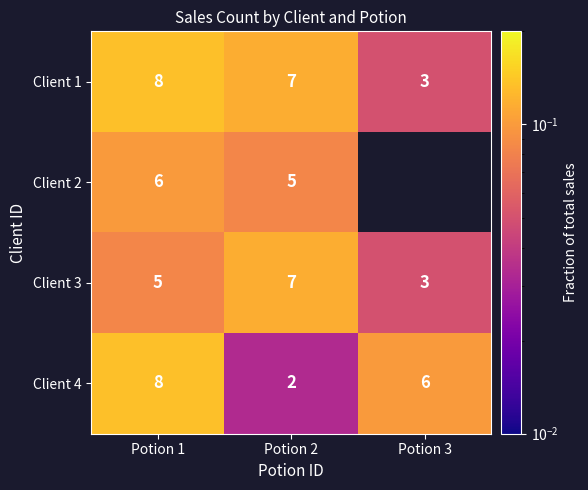

At which category is the sum across all series the highest?

Potion 1